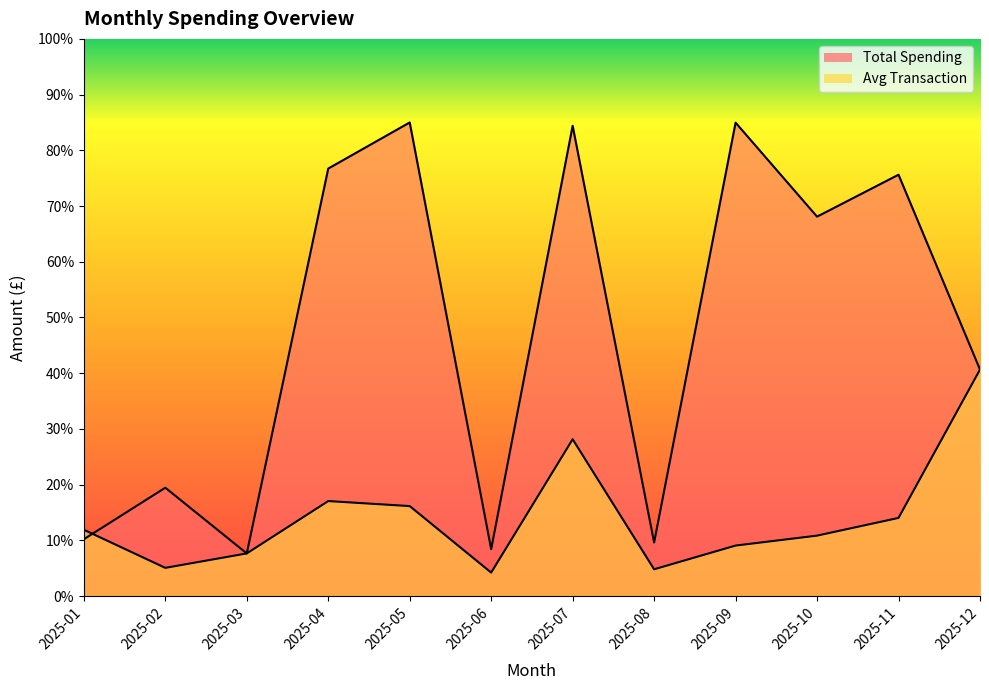

What is the sum of the Avg Transaction values at 2025-05 and 2025-11?

30.2